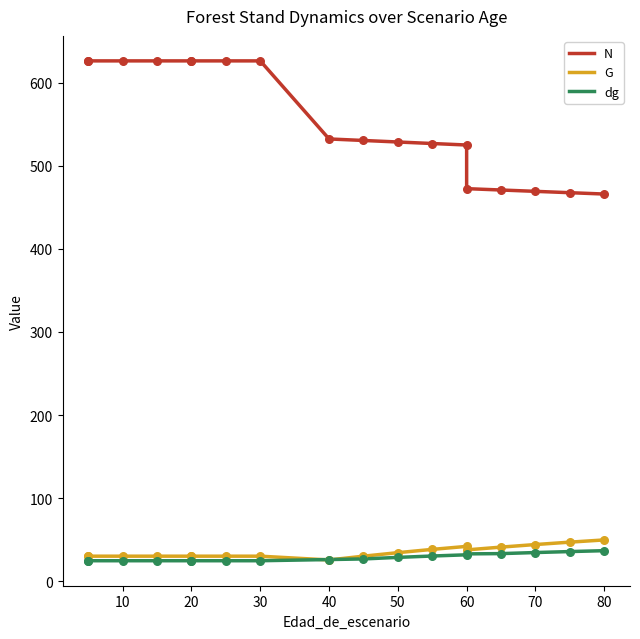

Which series has the largest total across all categories?

N